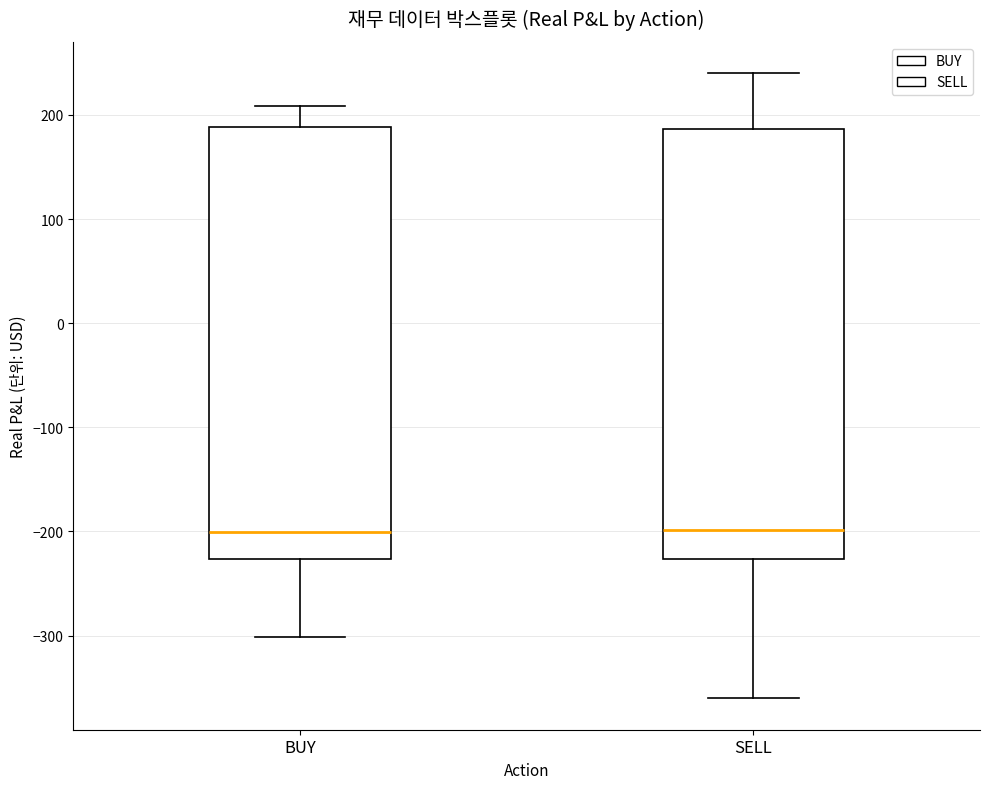

Reading left to right, read every box against the y-axis: the position of its median line, the range the box covers, and the ends of its whiskers. The values are not printed on the chart, so give them approximately, as read against the axis.

BUY: median -200, box -230 to 190, whiskers -300 to 210
SELL: median -200, box -230 to 190, whiskers -360 to 240